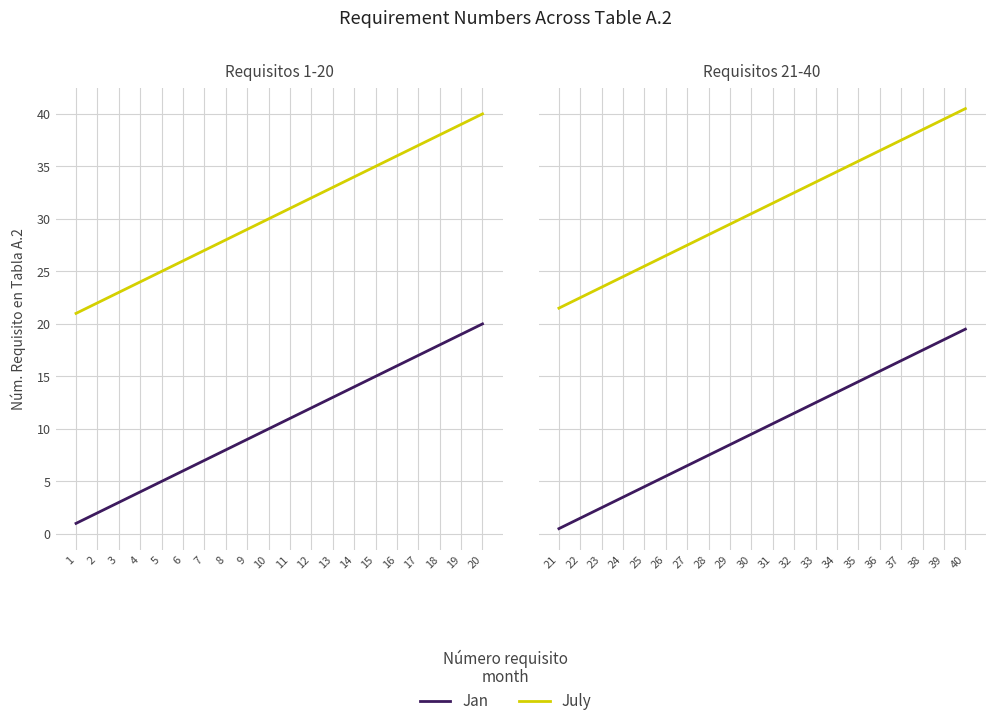

Is the value of Jan at 21 greater than the value of July at 37?

No